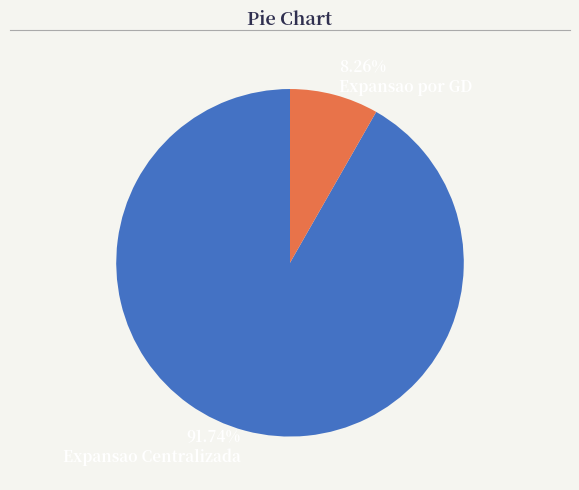

What is the smallest slice in the pie chart?

8.26% Expansao por GD